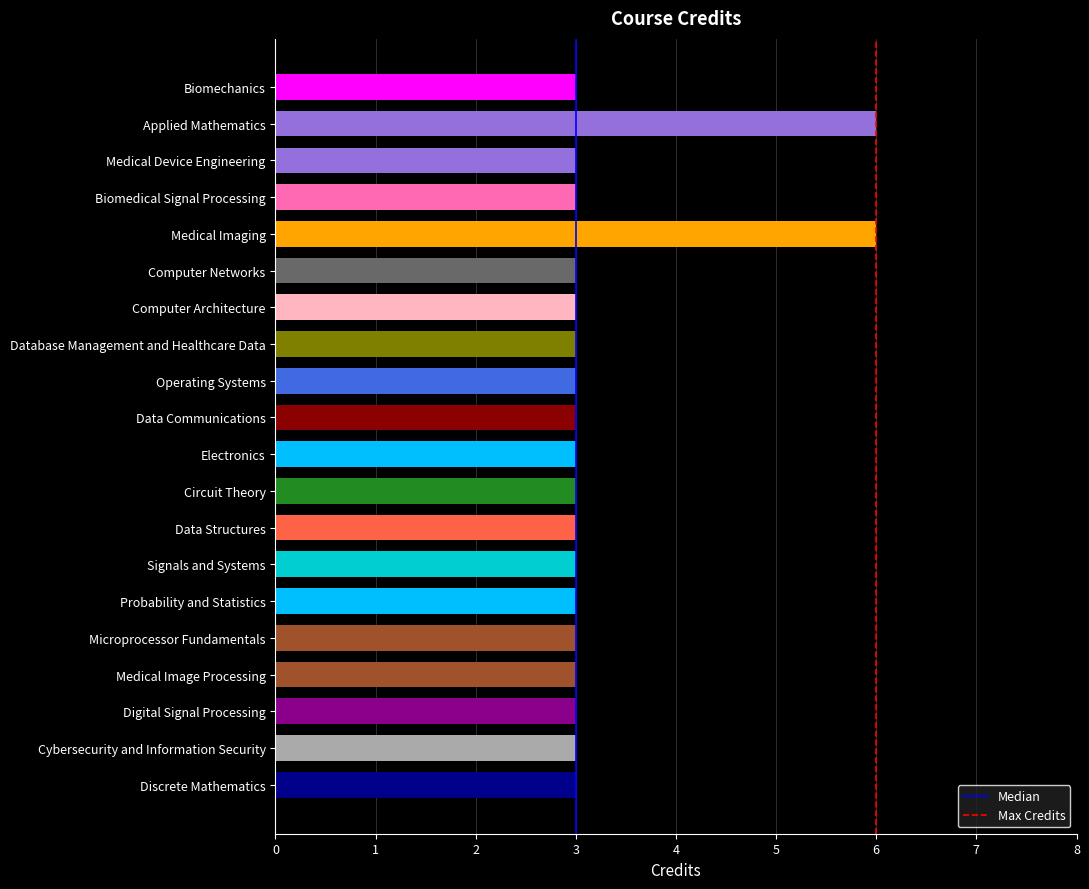

Reading top to bottom, list all the values displayed in this chart.

3	6	3	3	6	3	3	3	3	3	3	3	3	3	3	3	3	3	3	3